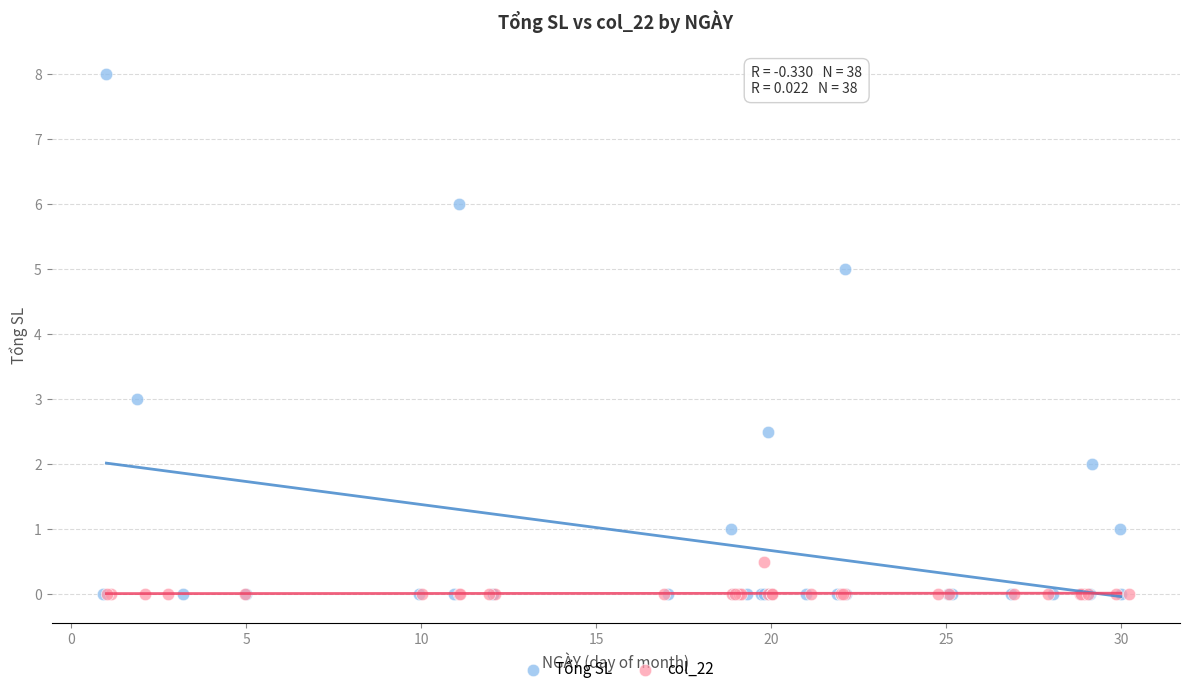

What are all the series names shown in the legend?

Tổng SL, col_22